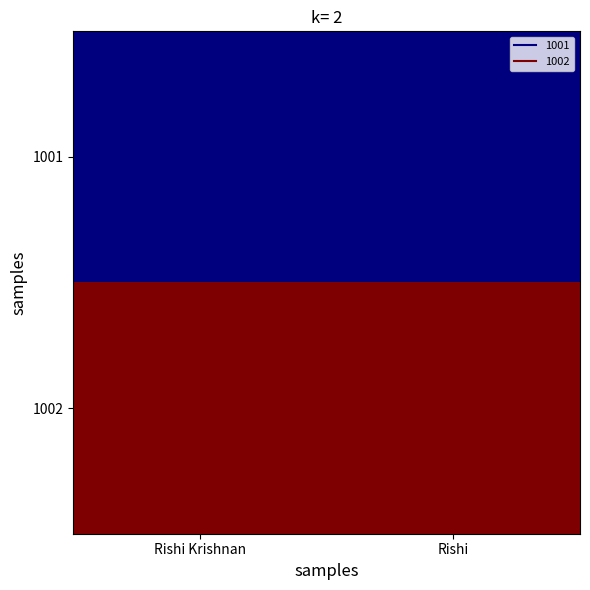

Reading left to right, transcribe all the data shown in this chart.

1001: Rishi Krishnan=800	Rishi=800
1002: Rishi Krishnan=8000	Rishi=8000